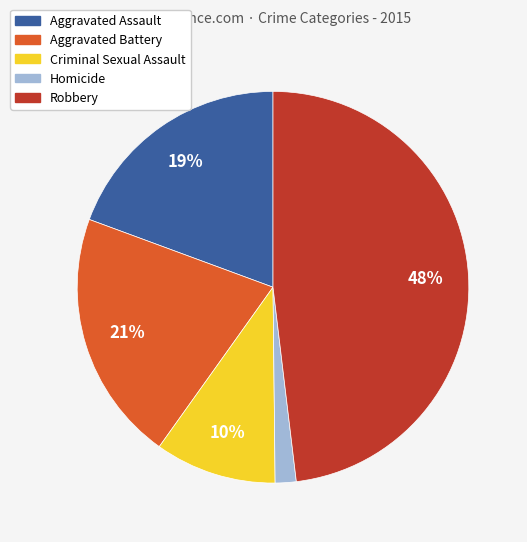

What percentage is the Aggravated Assault slice, to the nearest percent?

19%